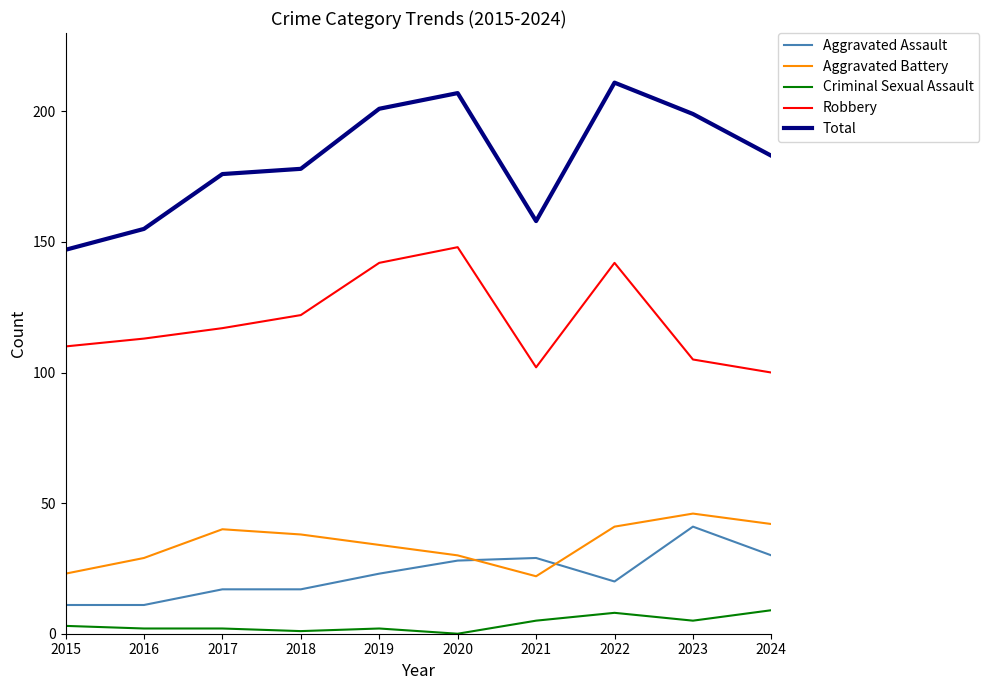

Is it true that Aggravated Assault equals 29 at 2021?

True